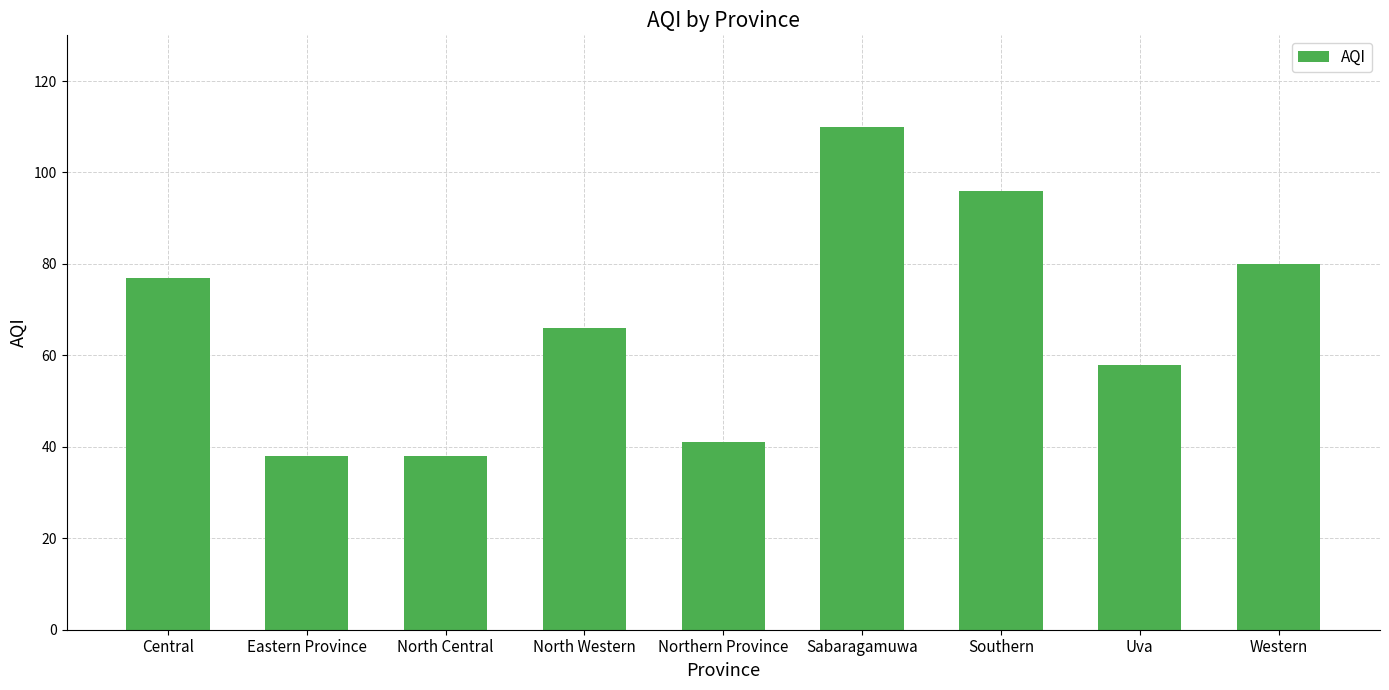

How many bars are there in total?

9